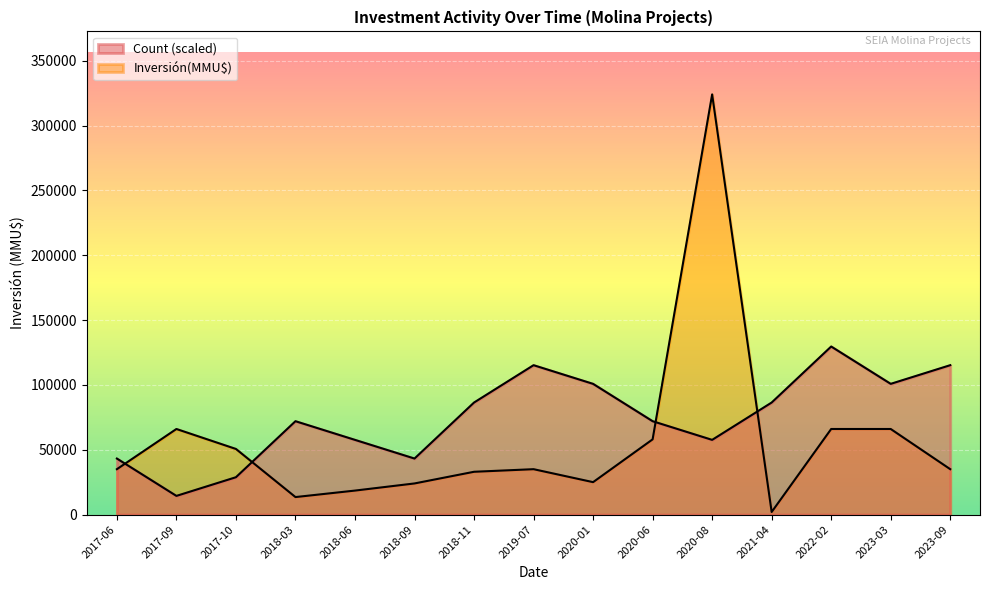

How many intersections are there between Count and Inversión(MMU$)?

4